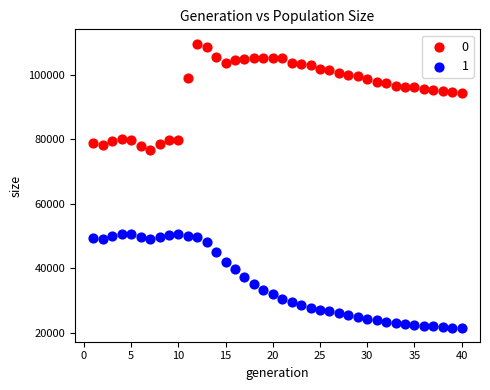

Which series contains the lowest Y value?

1